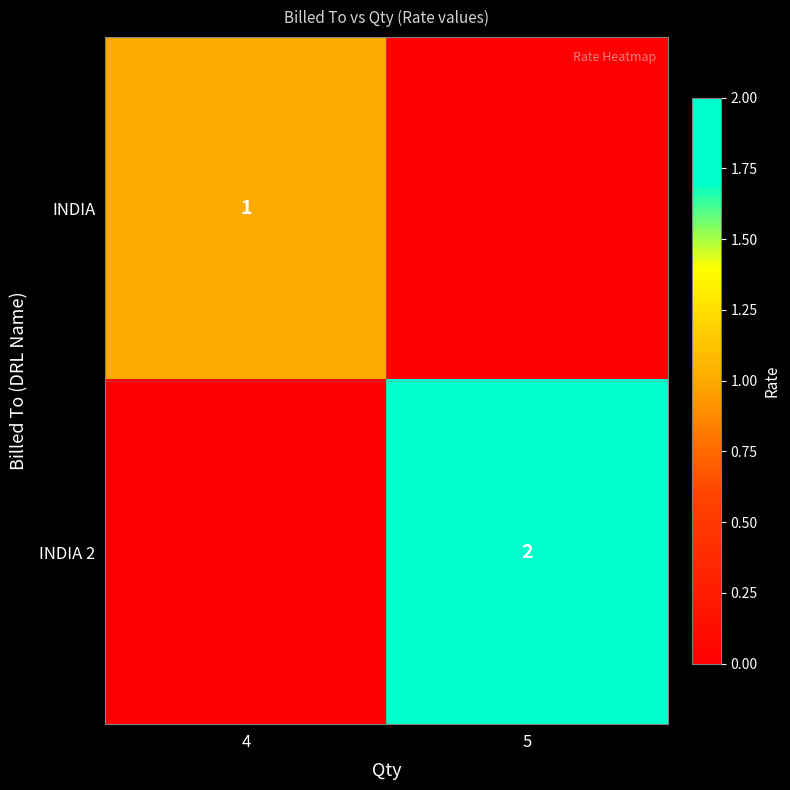

The value of INDIA at 4 is 2. True or false?

False